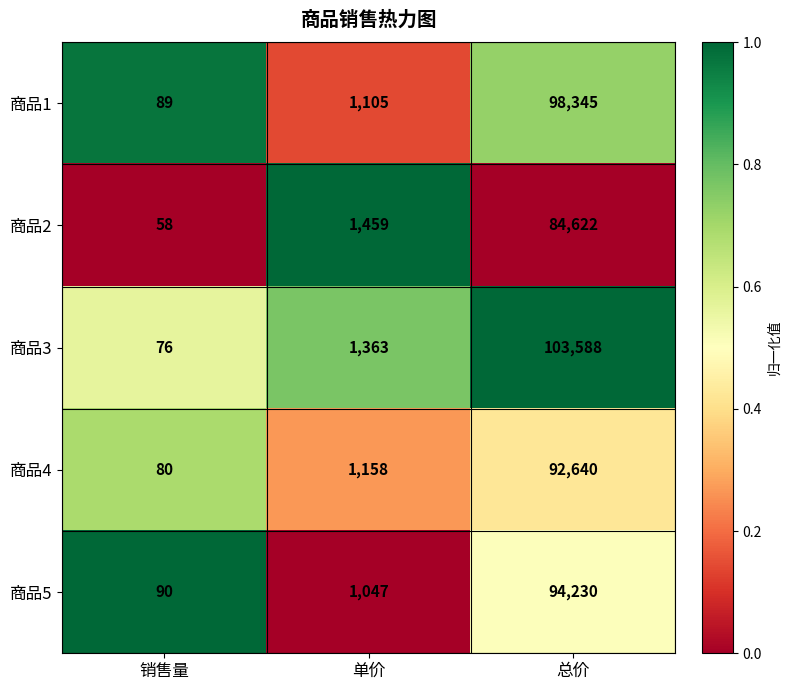

Reading left to right, what are all the values shown in this chart?

商品1: 89	1105	98345
商品2: 58	1459	84622
商品3: 76	1363	103588
商品4: 80	1158	92640
商品5: 90	1047	94230